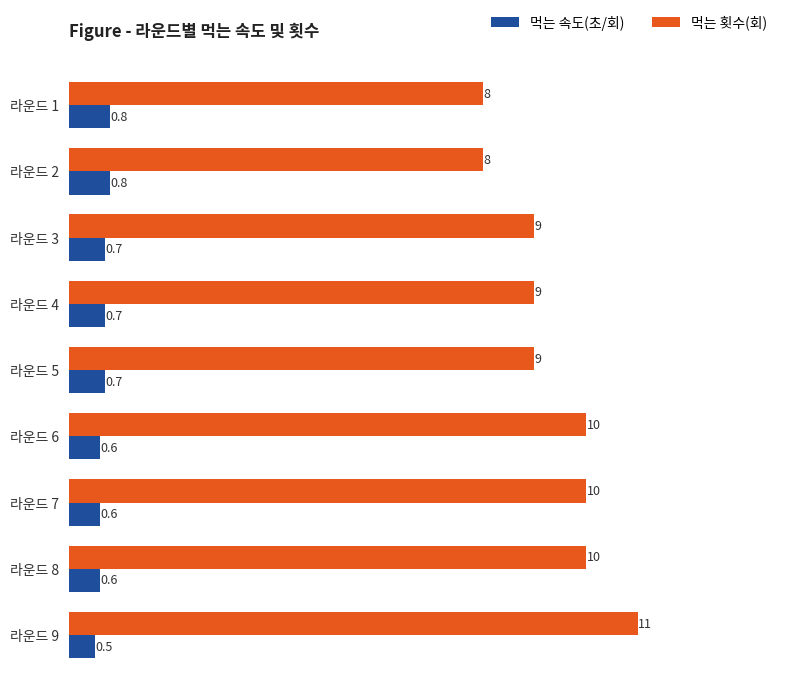

What is the greatest value displayed?

11.0